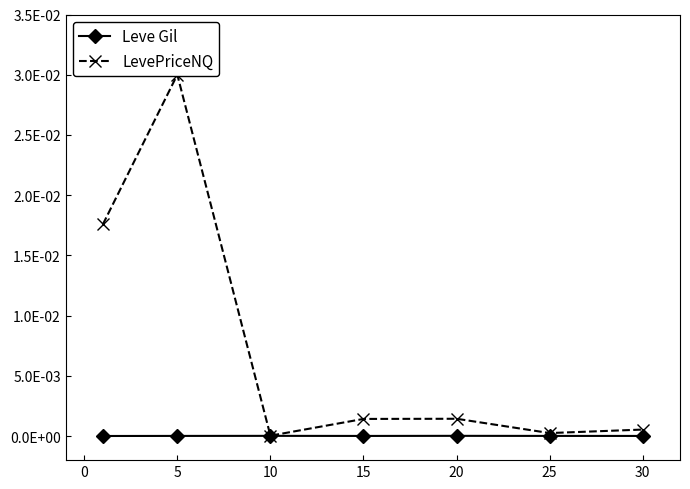

At how many categories does at least one series exceed 0?

7